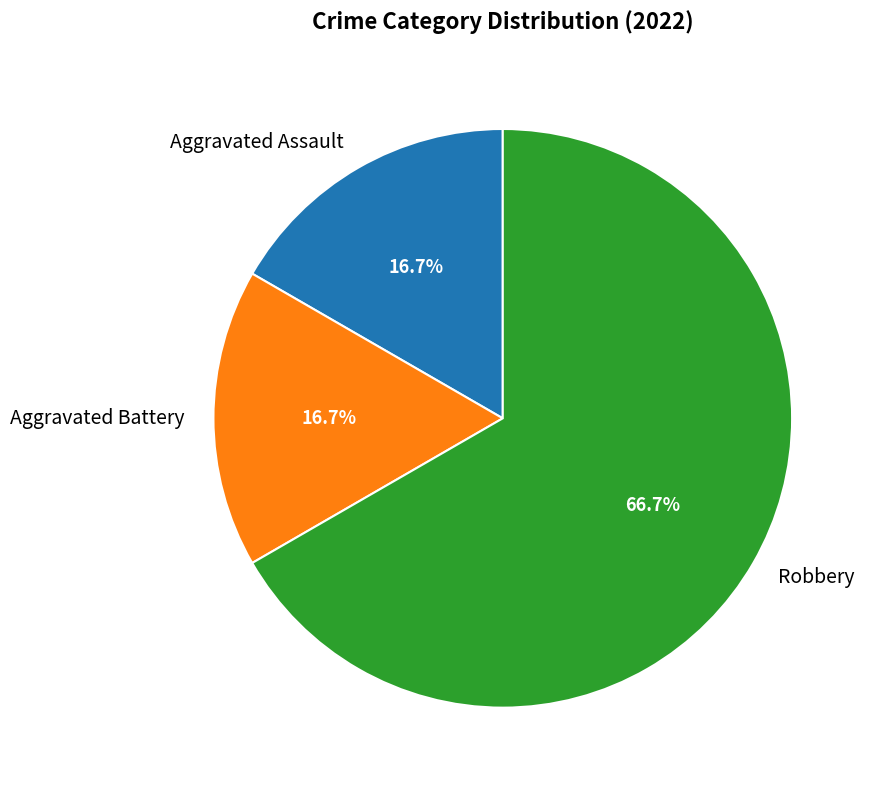

To the nearest percent, what percentage of the pie is Aggravated Battery?

17%